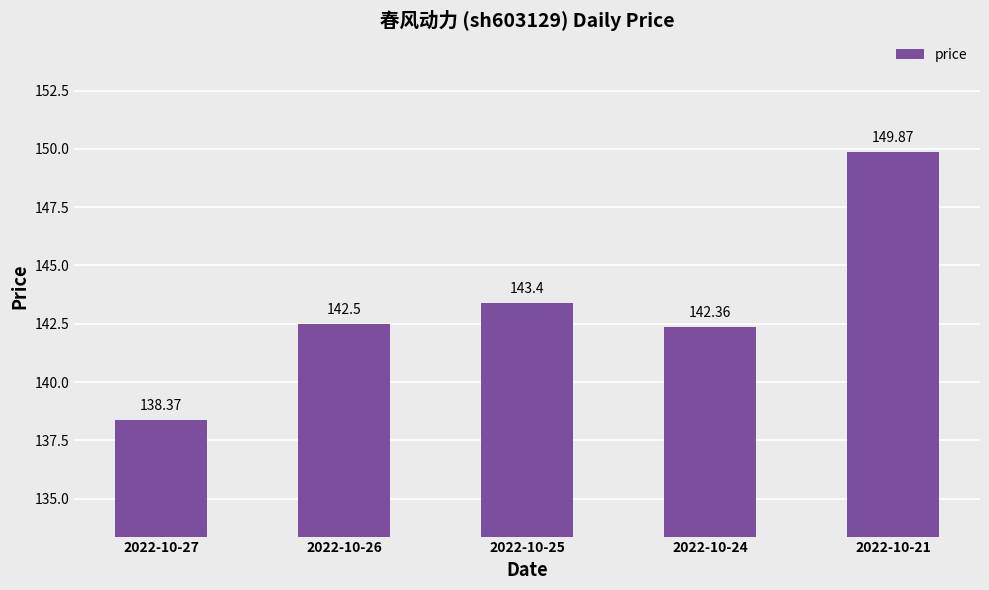

Does the chart contain any negative values?

No